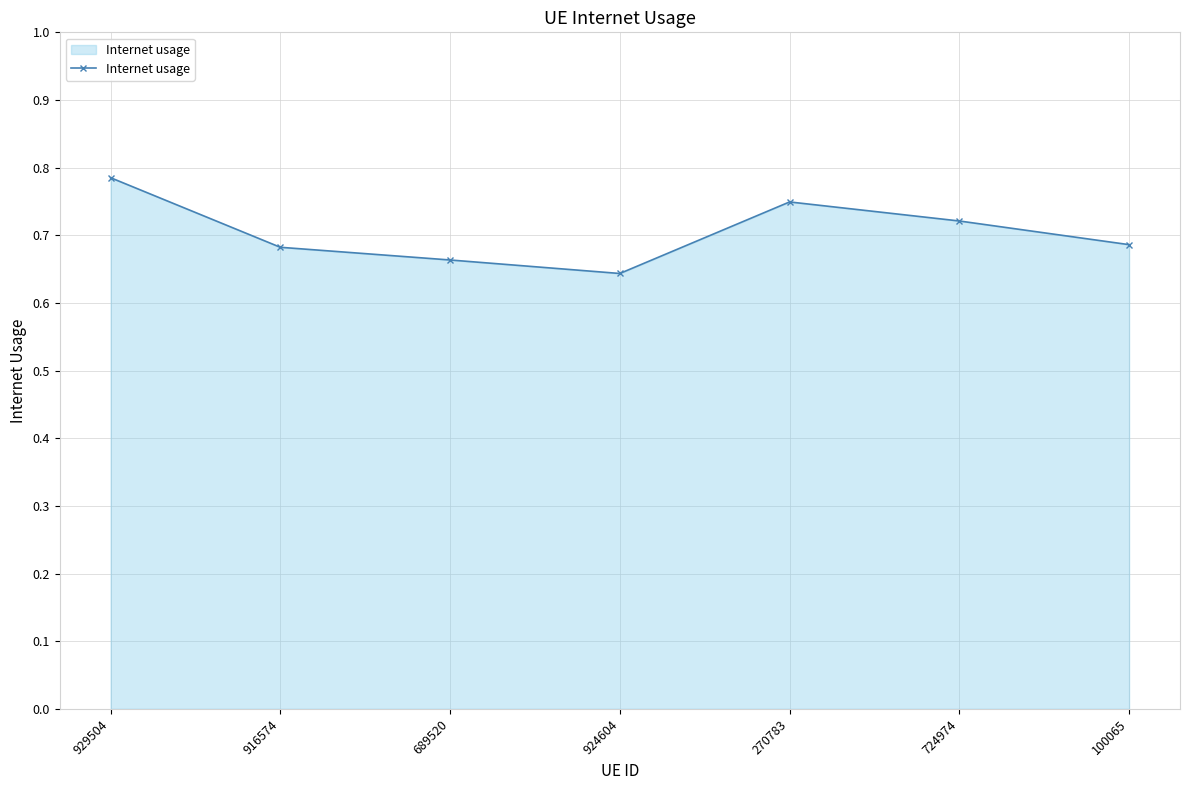

What position from the right is 689520?

5